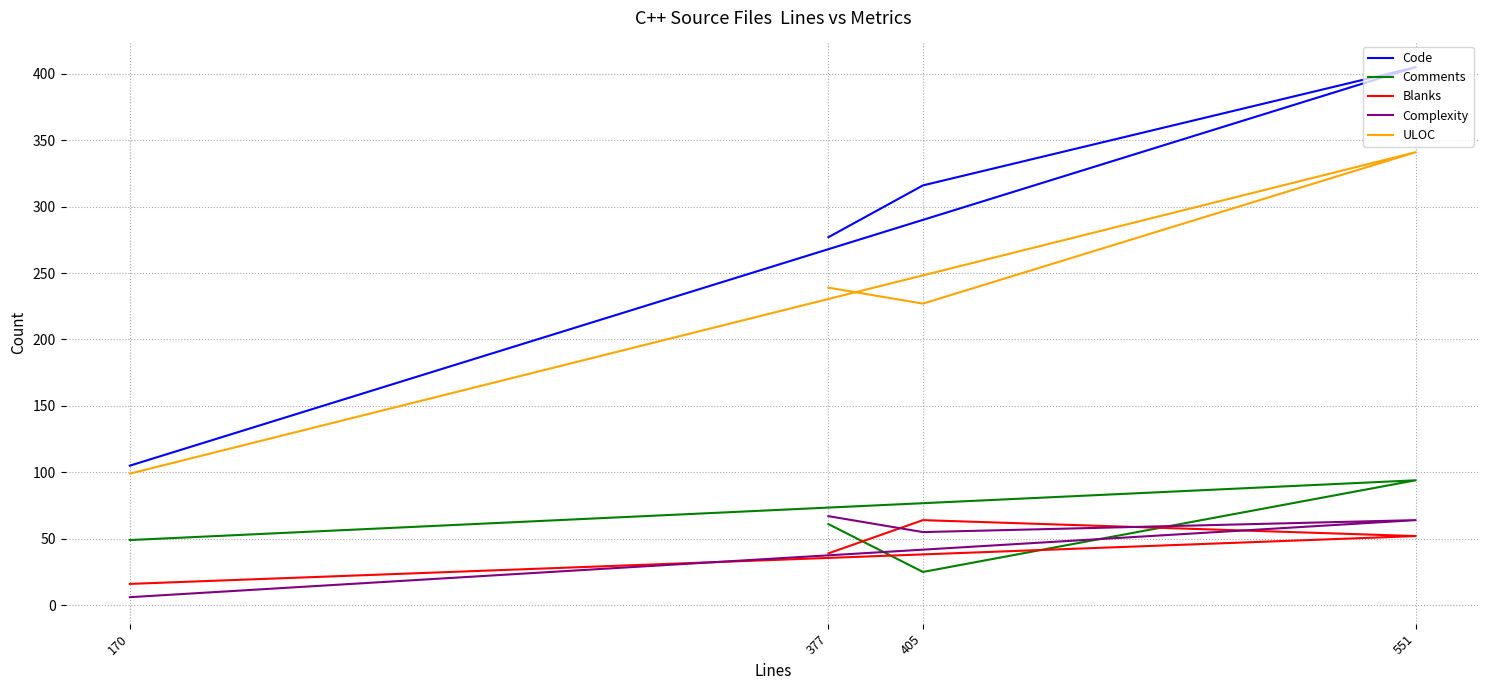

The value of ULOC at 170 is 46. True or false?

False